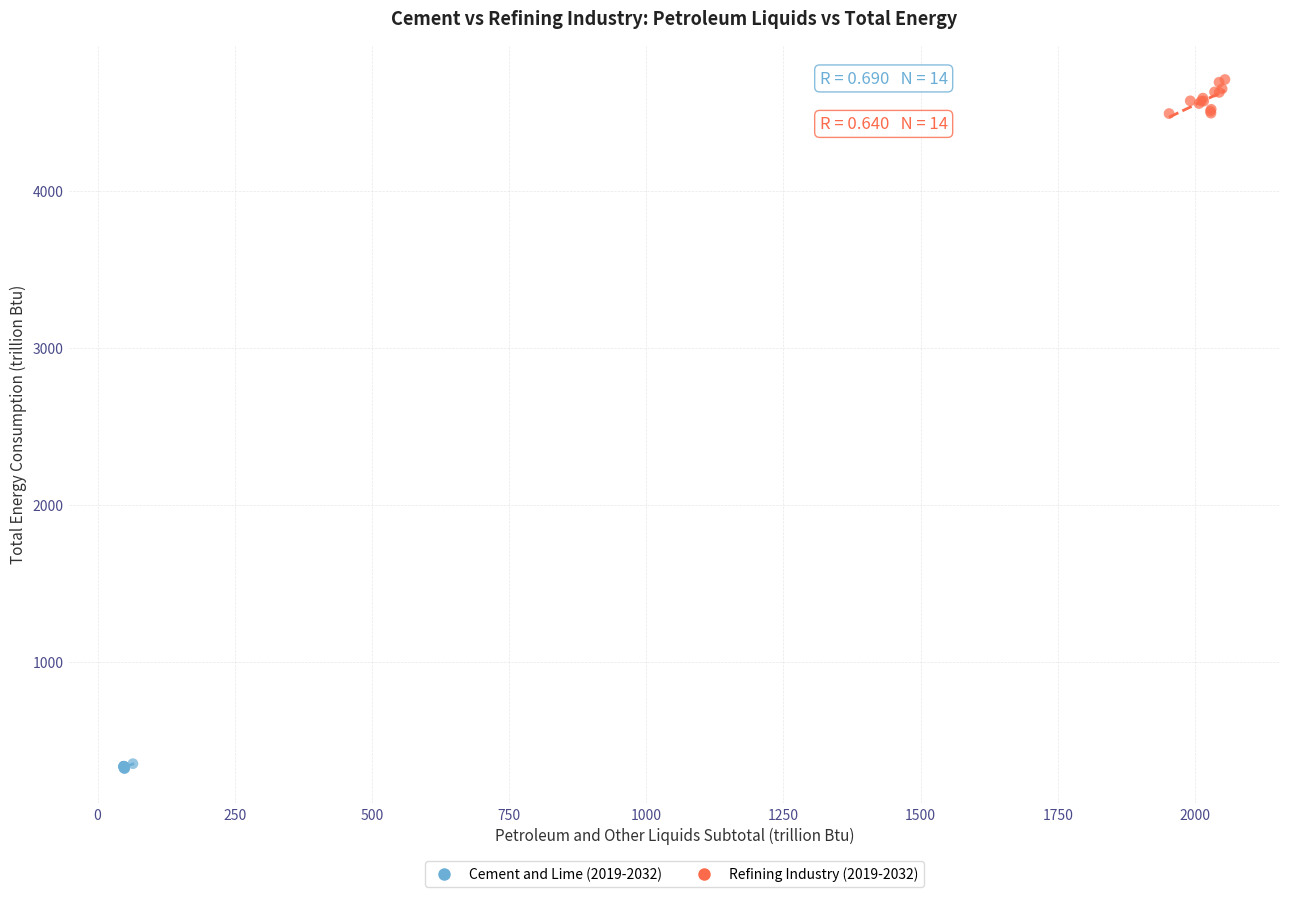

Which series has the widest spread of Y values?

Refining Industry (2019-2032)